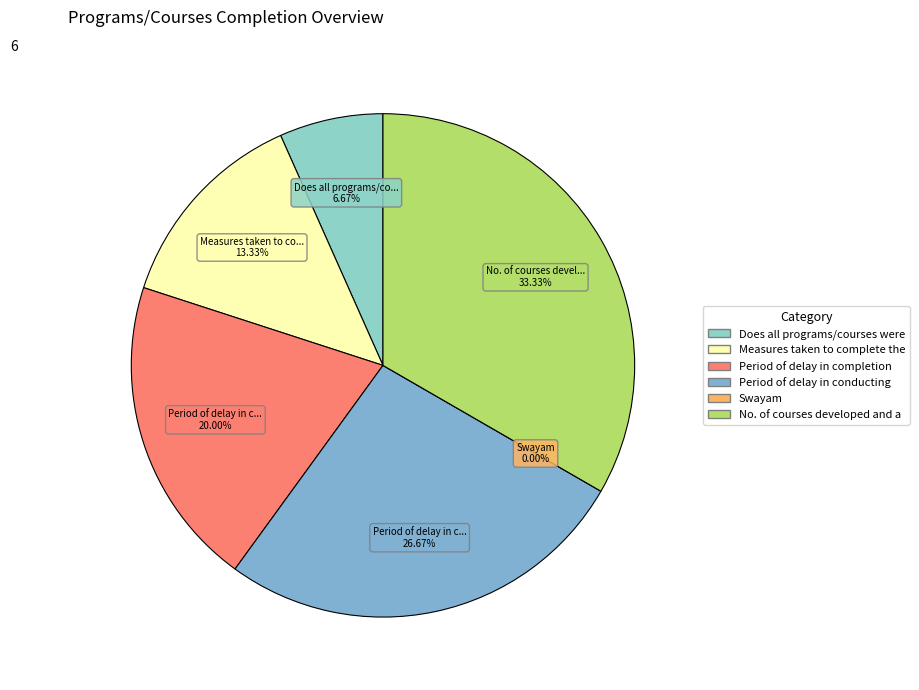

To the nearest percent, what portion does Period of delay in conducting exams represent?

27%